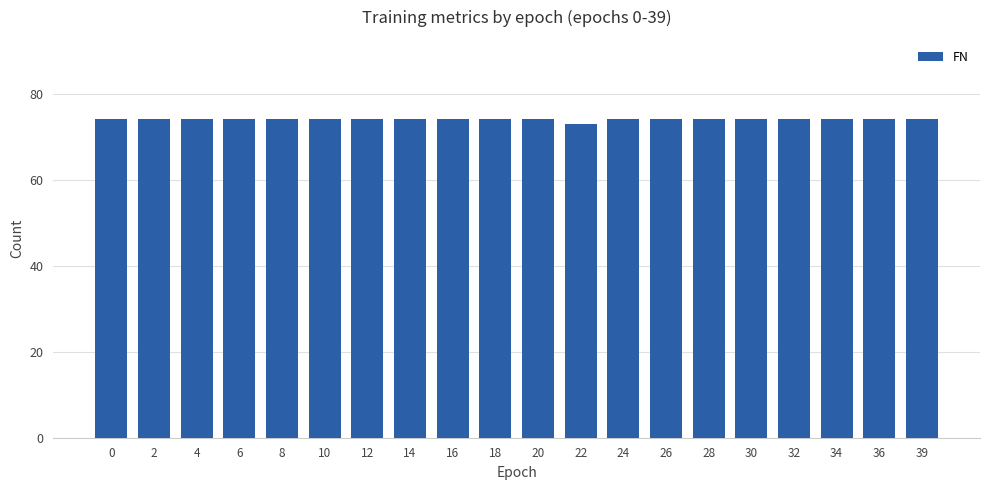

Is it true that the value at 8 is 74?

True